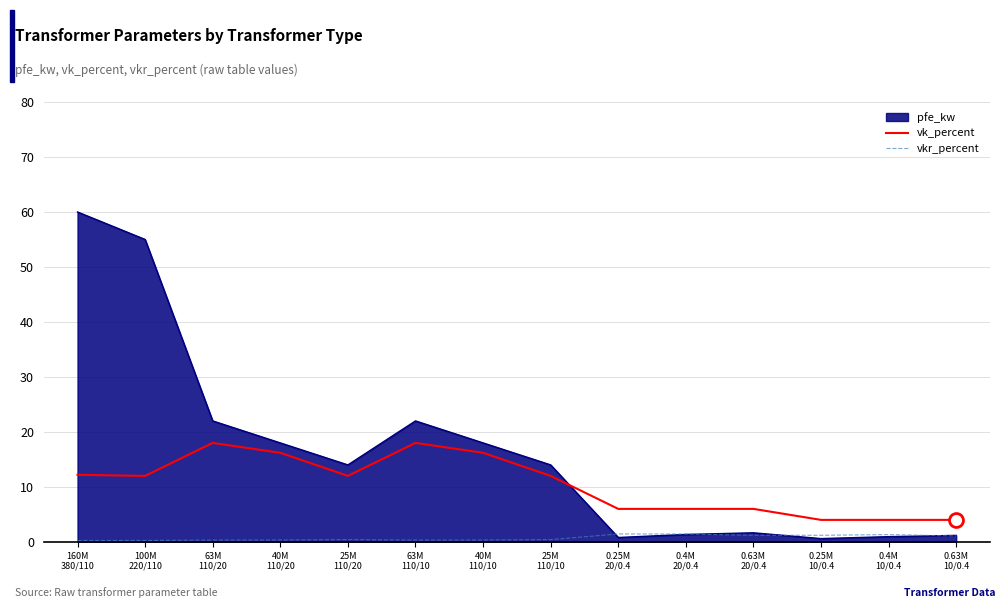

Which series has the widest spread of values?

pfe_kw